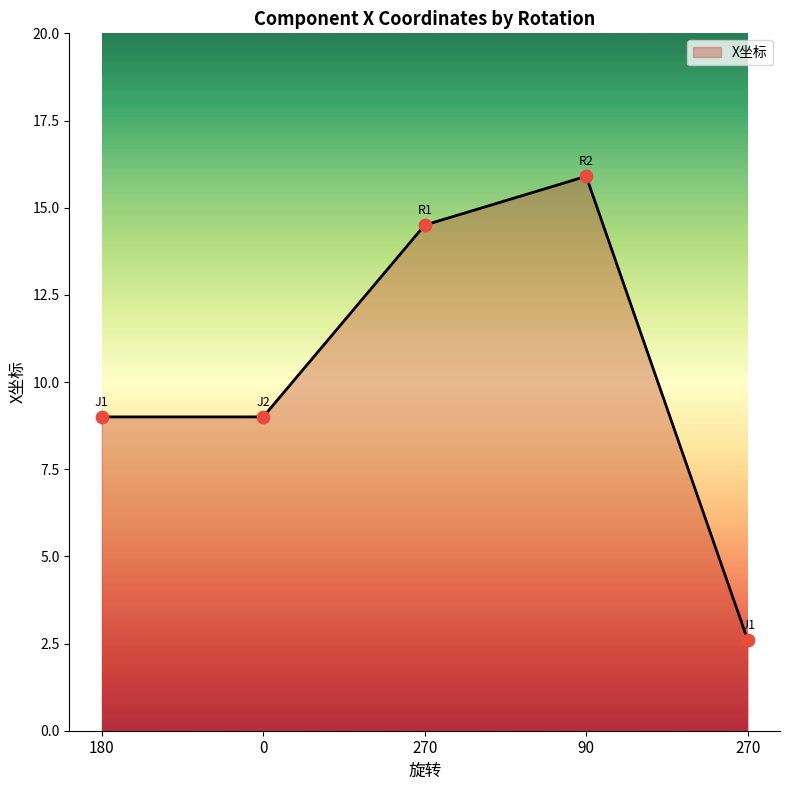

Which has a higher value, 90 or 270?

90